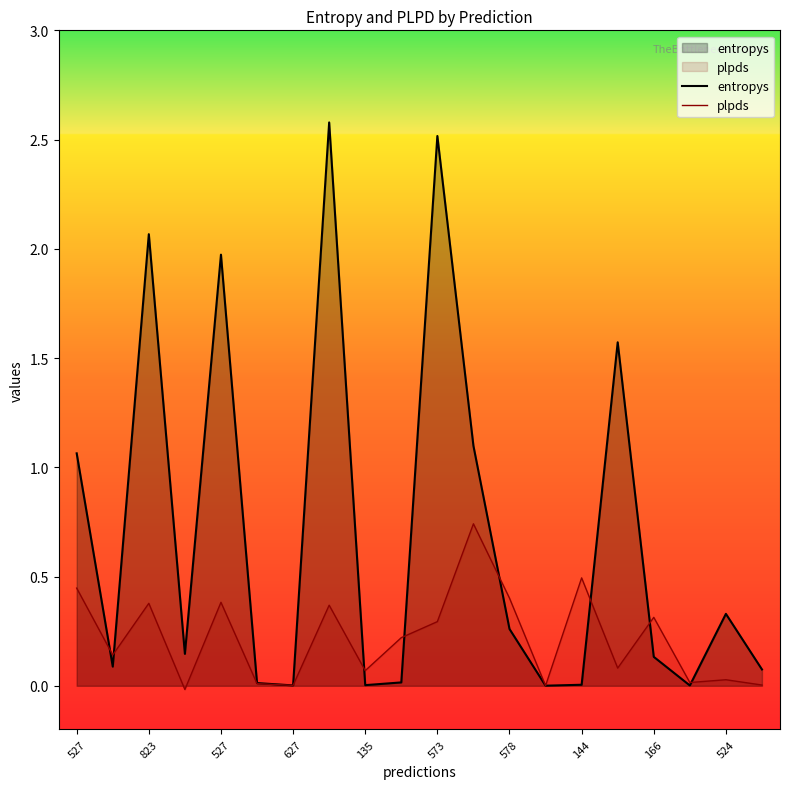

After their last crossing, which series has the higher values: entropys or plpds?

entropys